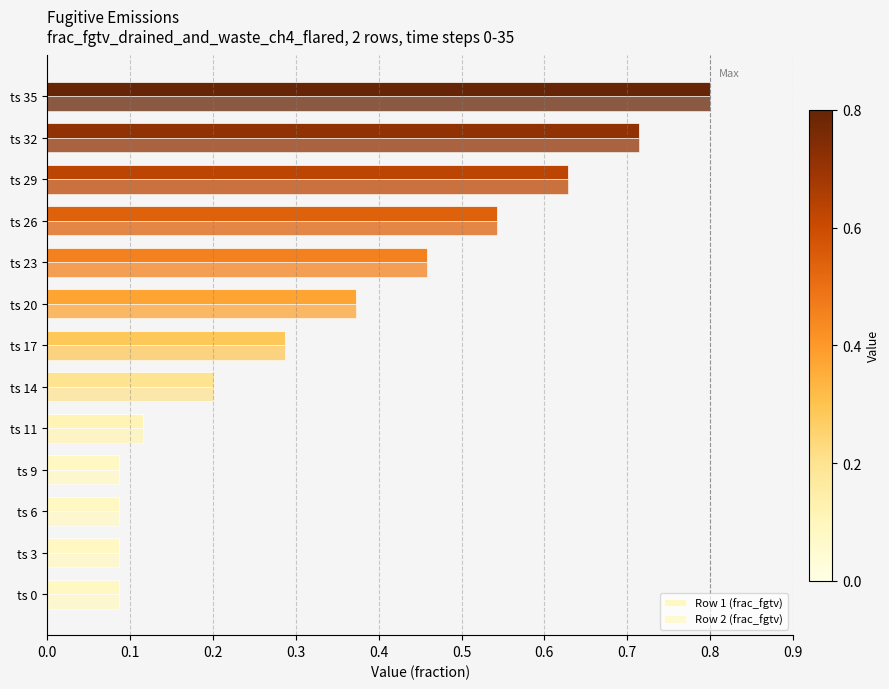

Which series has the largest total across all categories?

Row 1 (frac_fgtv)